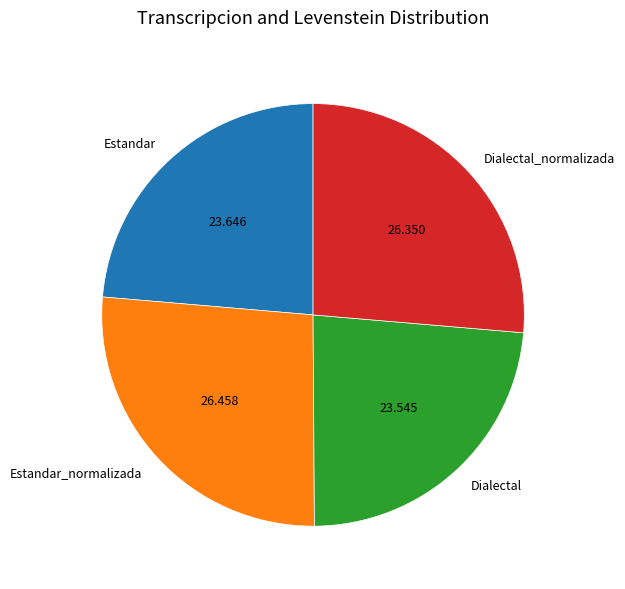

Which has a higher value, Dialectal or Estandar_normalizada?

Estandar_normalizada